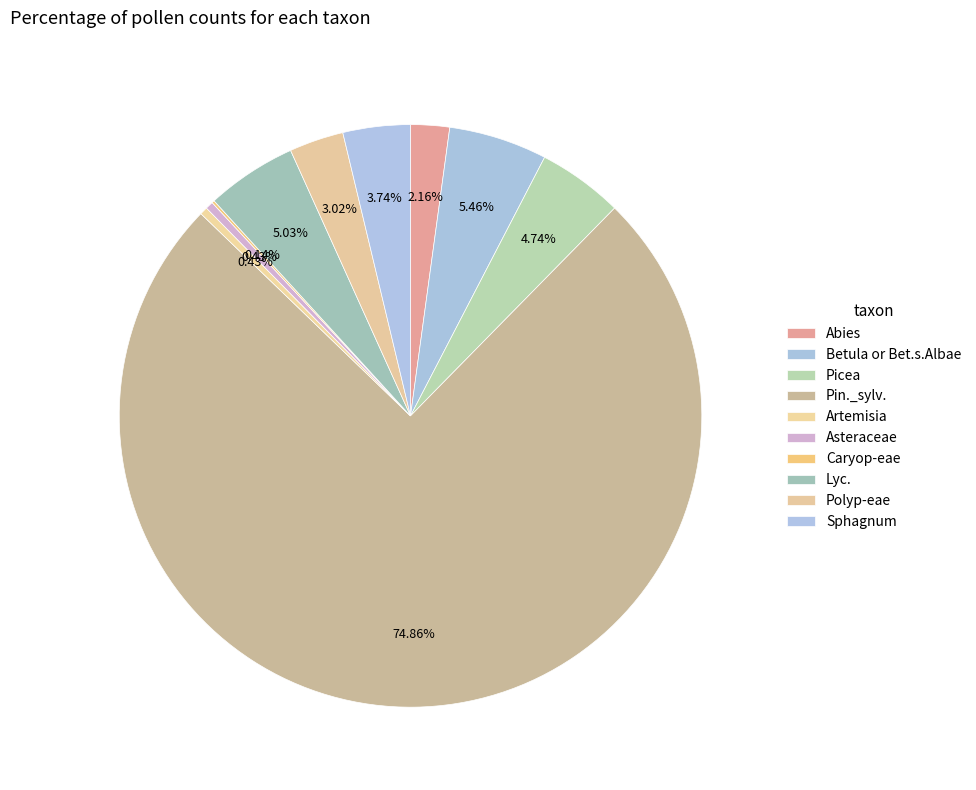

To the nearest percent, what is the combined percentage of Asteraceae and Picea?

5%